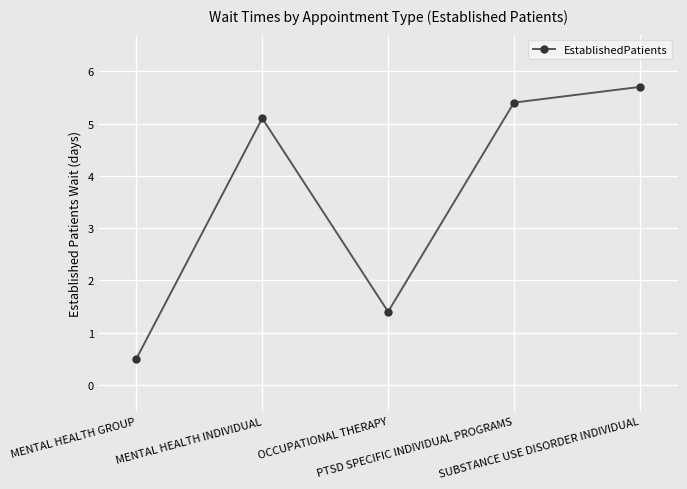

How many data points are less than 5?

2